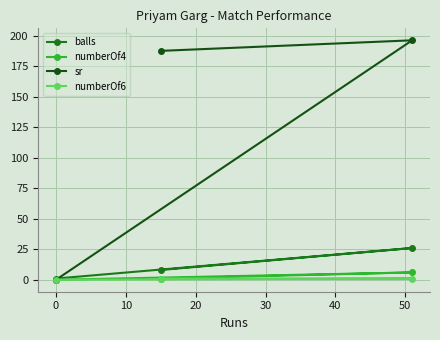

What are all the series names shown in the legend?

balls, numberOf4, sr, numberOf6